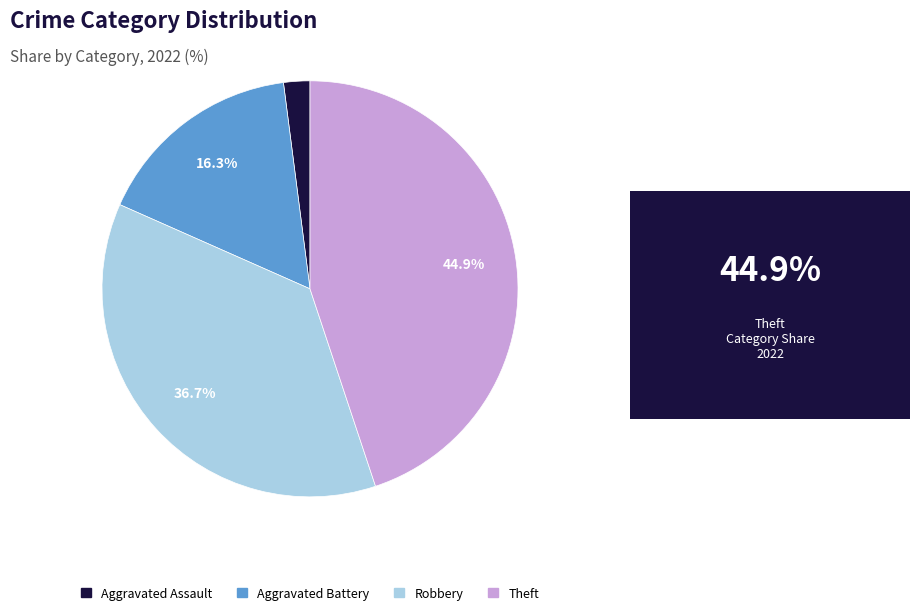

How many slices are in this pie chart?

4